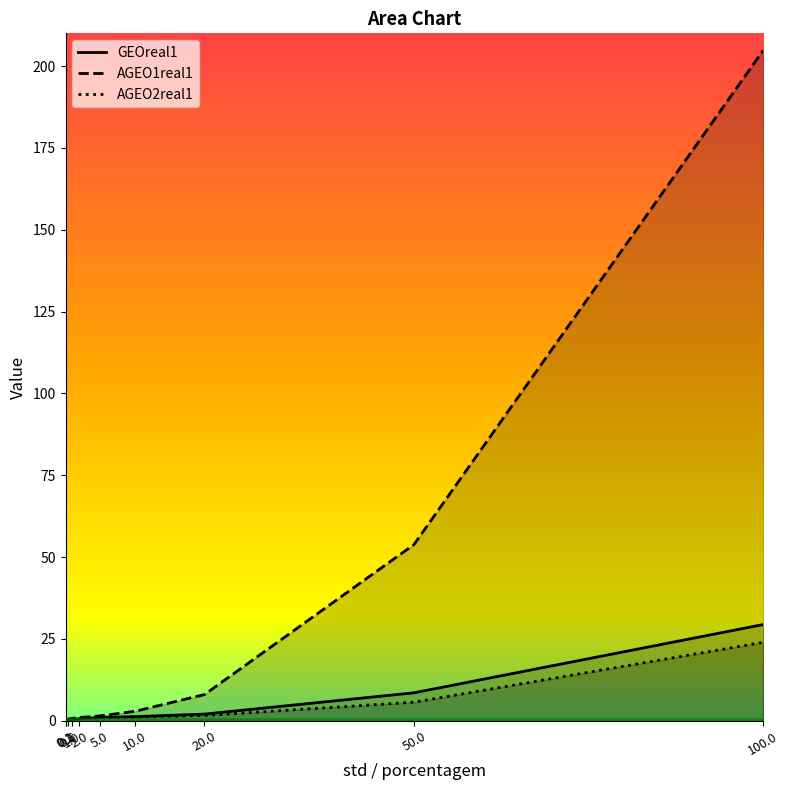

Reading left to right, what are all the values shown in this chart?

GEOreal1: 0.3	0.1	0.3	0.4	0.6	1.0	1.3	2.0	8.5	29.4
AGEO1real1: 0.2	0.3	0.5	0.7	1.0	1.5	2.9	8.0	53.8	204.8
AGEO2real1: 0.4	0.1	0.2	0.3	0.6	0.9	1.1	1.6	5.7	24.0